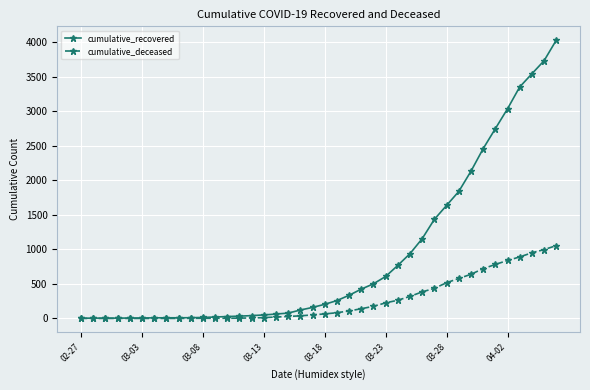

What is the maximum value shown in the chart?

4028